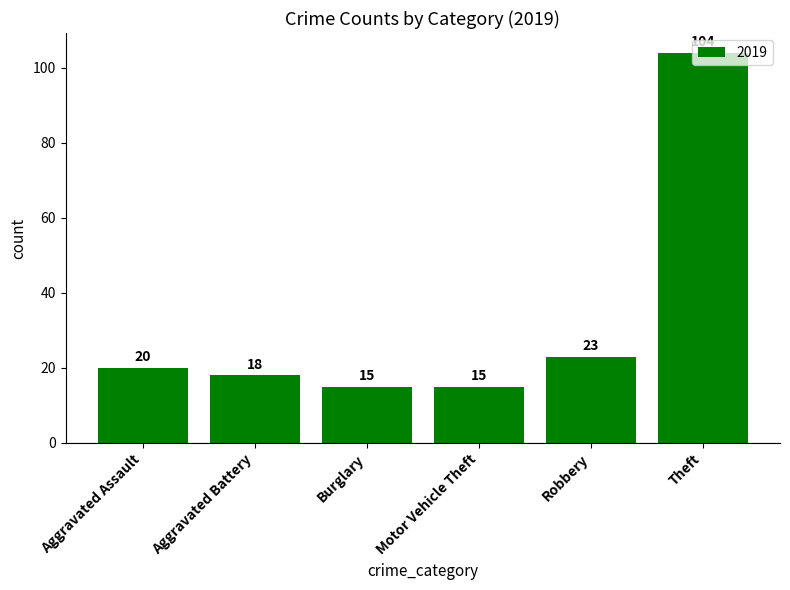

The value at Theft is 104. True or false?

True